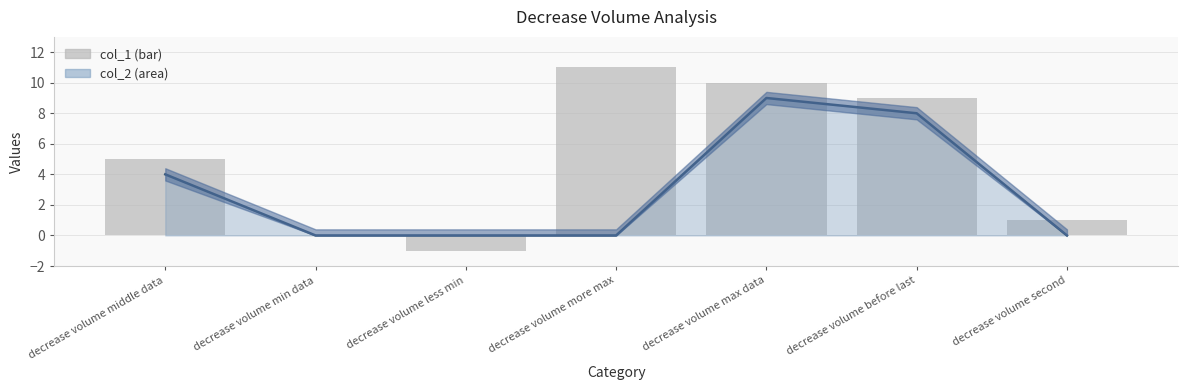

Reading left to right, list all the values displayed in this chart.

col_2 line: decrease volume middle data=4	decrease volume min data=0	decrease volume less min=0	decrease volume more max=0	decrease volume max data=9	decrease volume before last=8	decrease volume second=0
col_1: decrease volume middle data=5	decrease volume min data=0	decrease volume less min=-1	decrease volume more max=11	decrease volume max data=10	decrease volume before last=9	decrease volume second=1